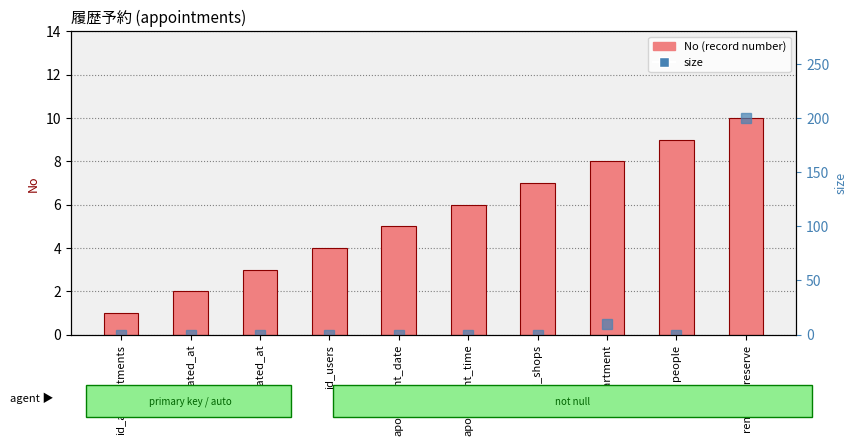

At how many categories does at least one series exceed 122?

1